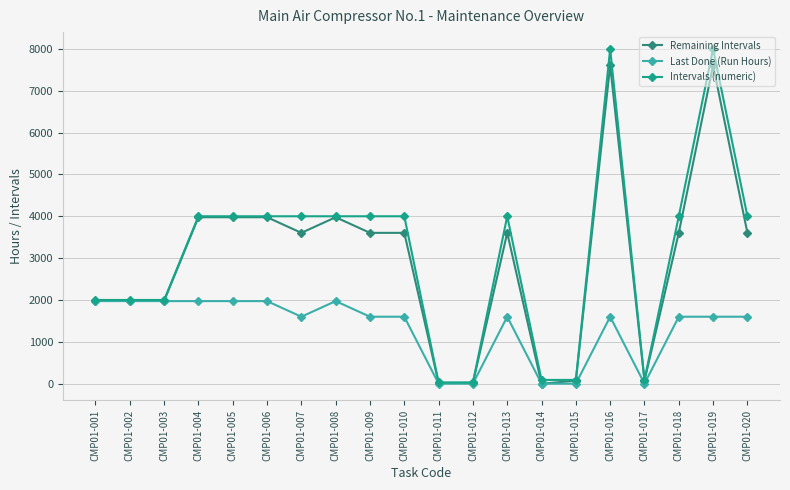

What is the value of the Last Done (Run Hours) point at the 2nd from the left?

1973